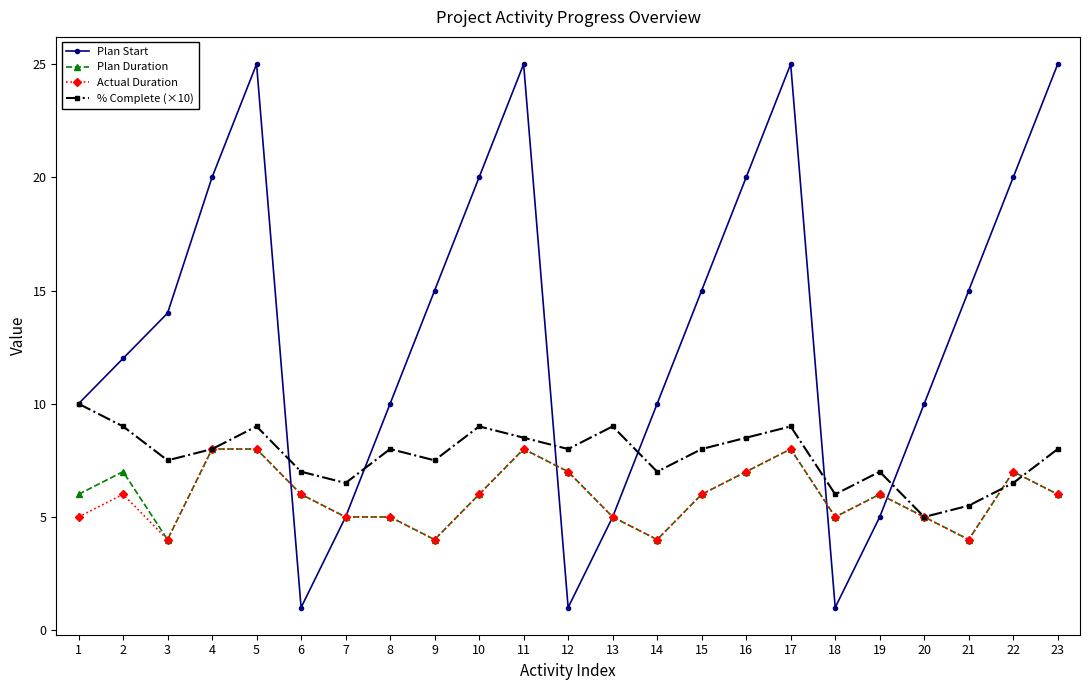

Between 2 and 5, which series saw the biggest shift?

Plan Start